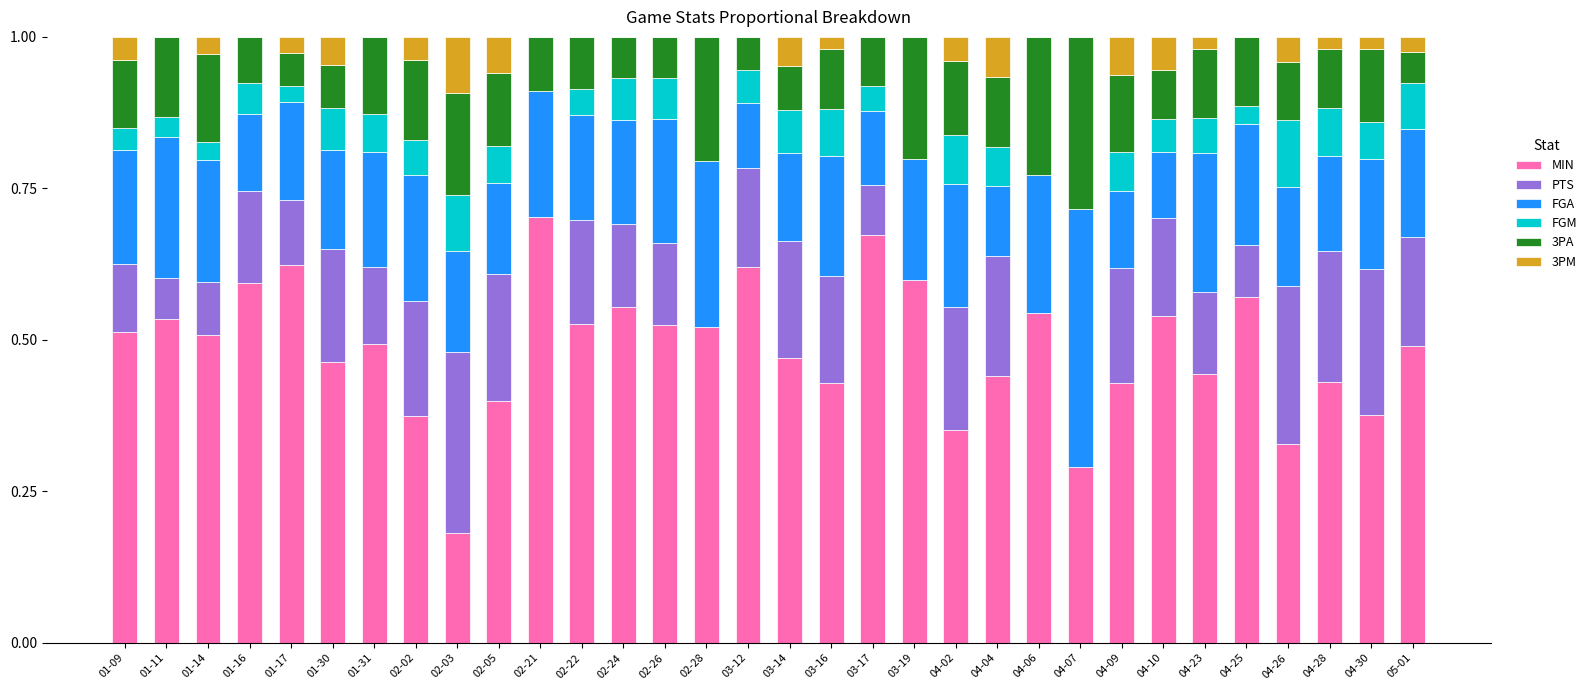

The value of MIN at 02-24 is 0.6. True or false?

True